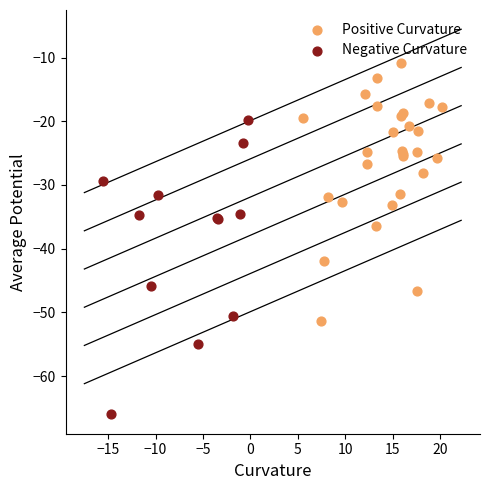

Which series contains the highest Y value?

Positive Curvature